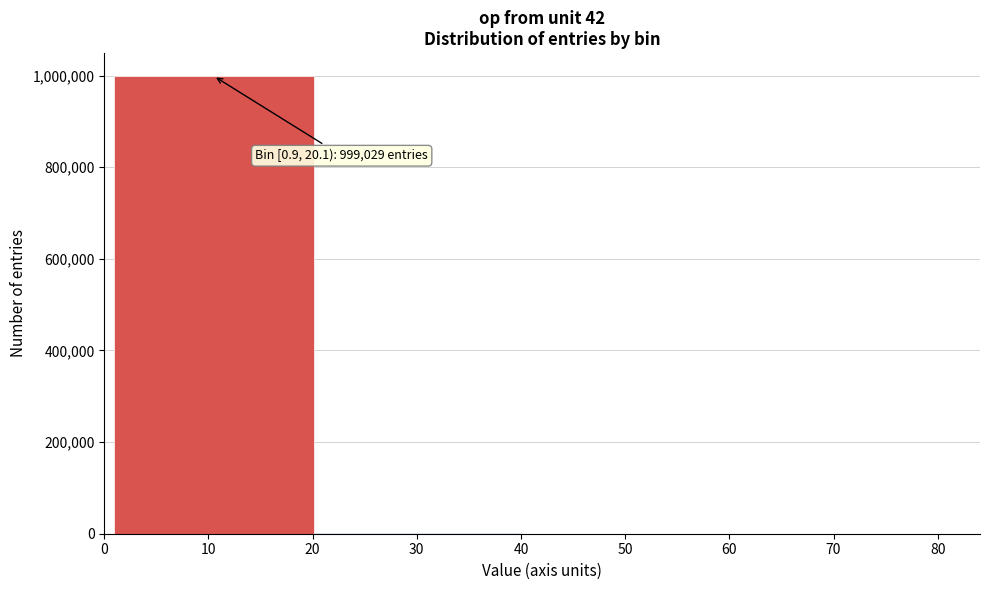

Which range on the x-axis has the tallest bar?

0.9 to 20.1